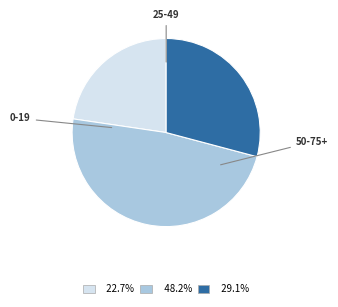

Is there a majority slice in this chart?

No